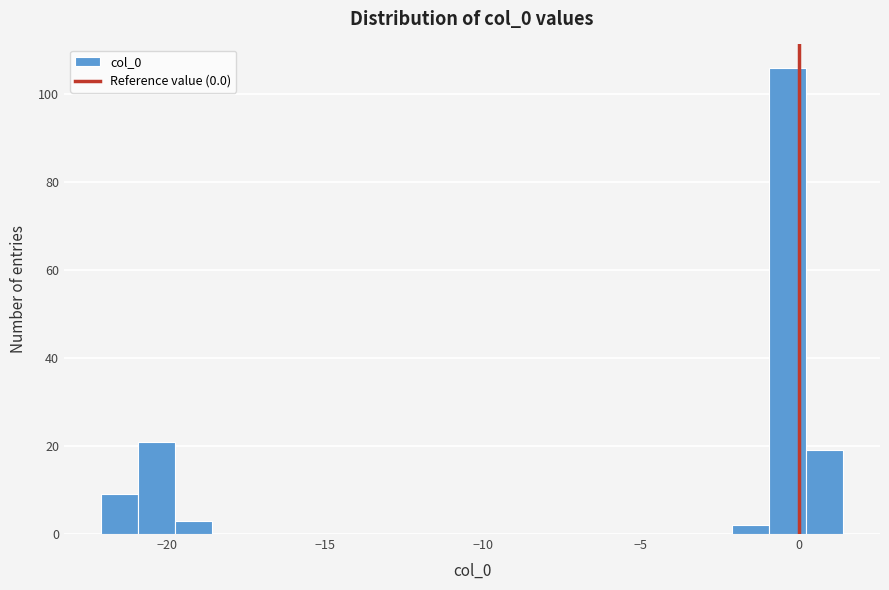

Read against the x-axis, roughly where is the centre of the tallest bar?

-0.5